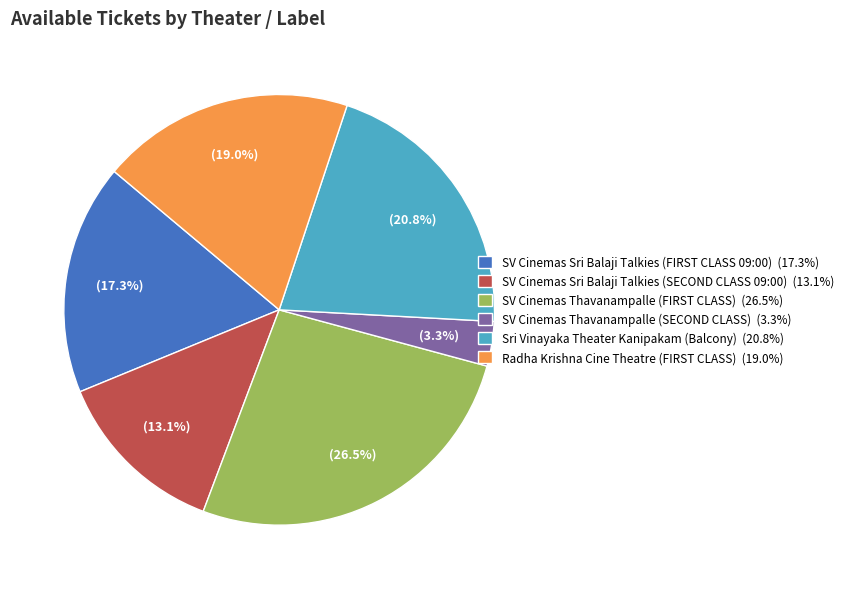

To the nearest percent, what is the average slice percentage?

17%